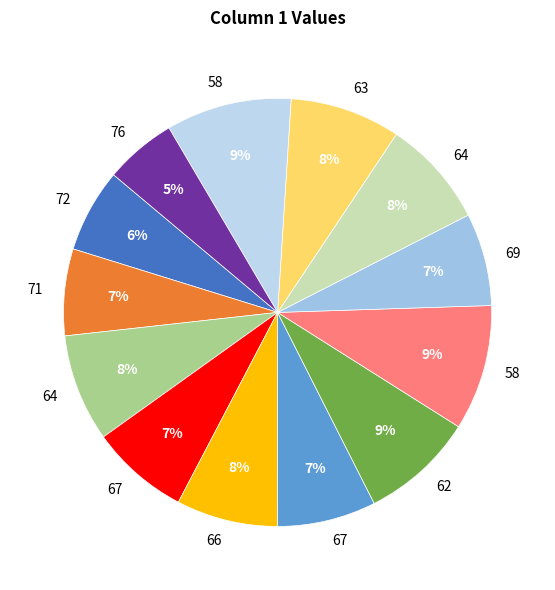

Count the number of slices in the pie.

13